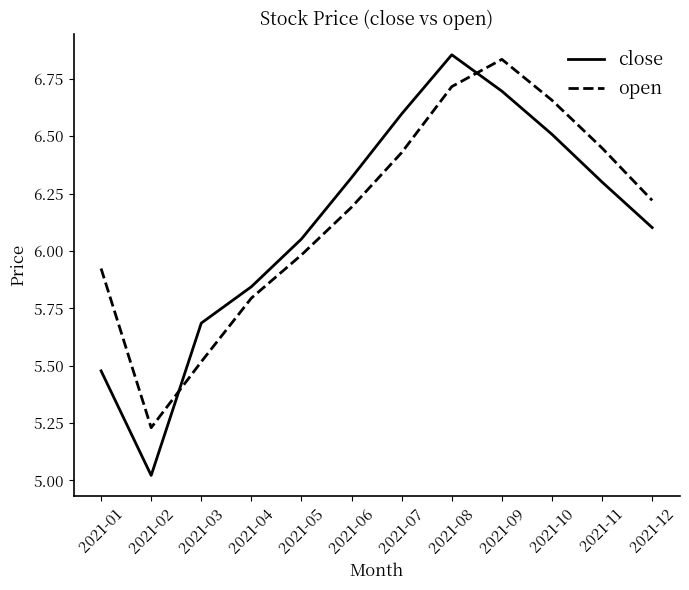

Does the chart display data point markers on the line(s)?

No